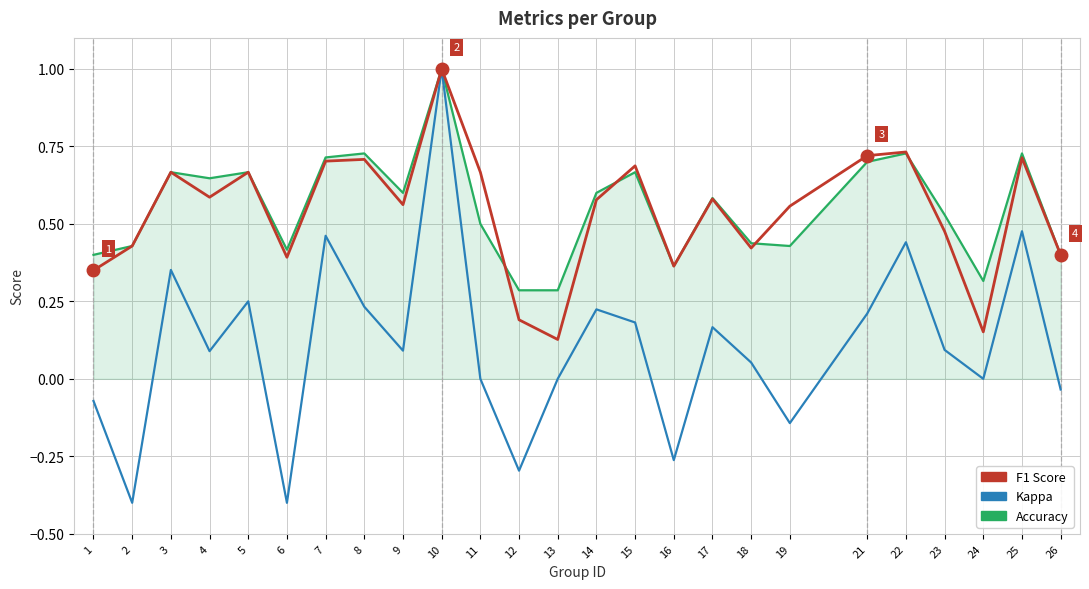

What is the smallest value displayed?

-0.4